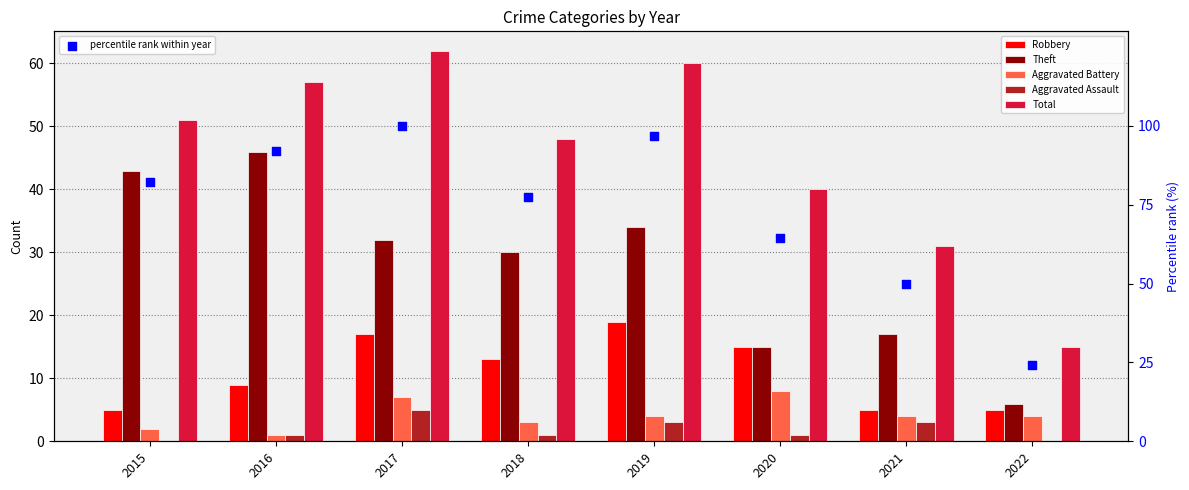

What are all the series names shown in the legend?

Robbery, Theft, Aggravated Battery, Aggravated Assault, Total, percentile rank within year